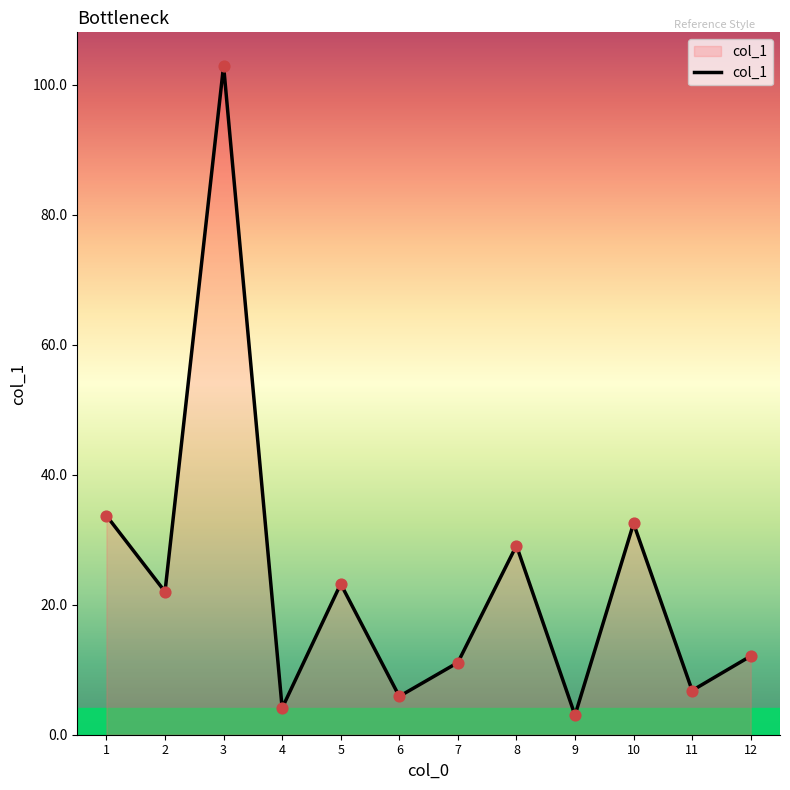

What is the change in value from 6 to 9?

-2.9